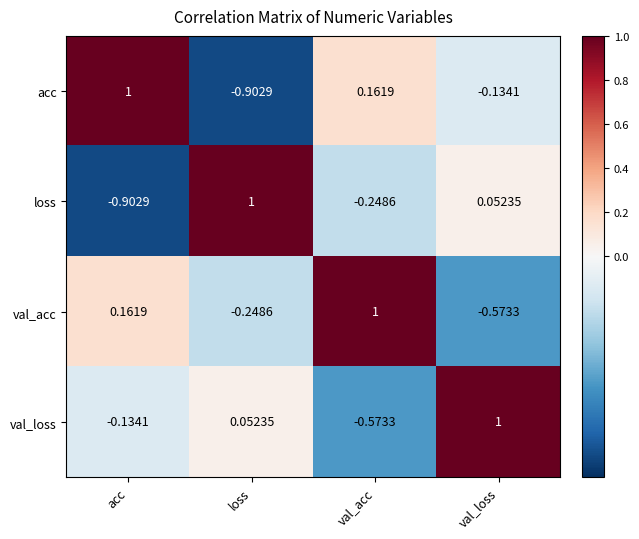

How many negative values does the val_acc series have?

2